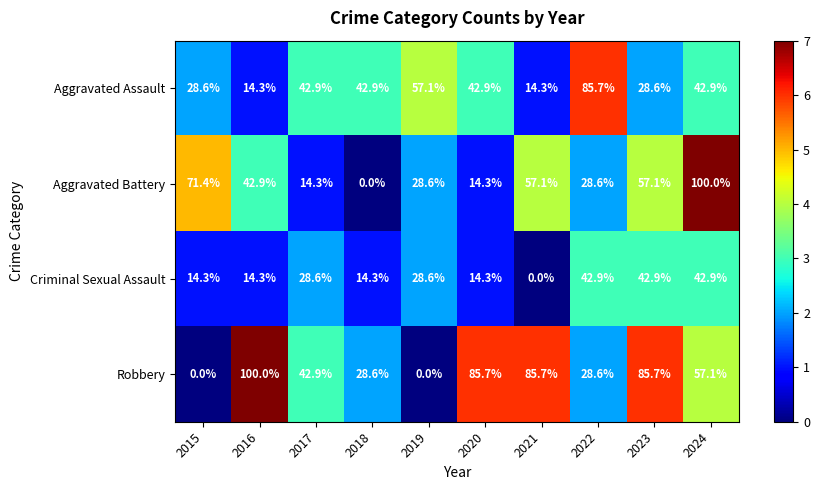

Which series changed the most between 2023 and 2024?

Aggravated Battery